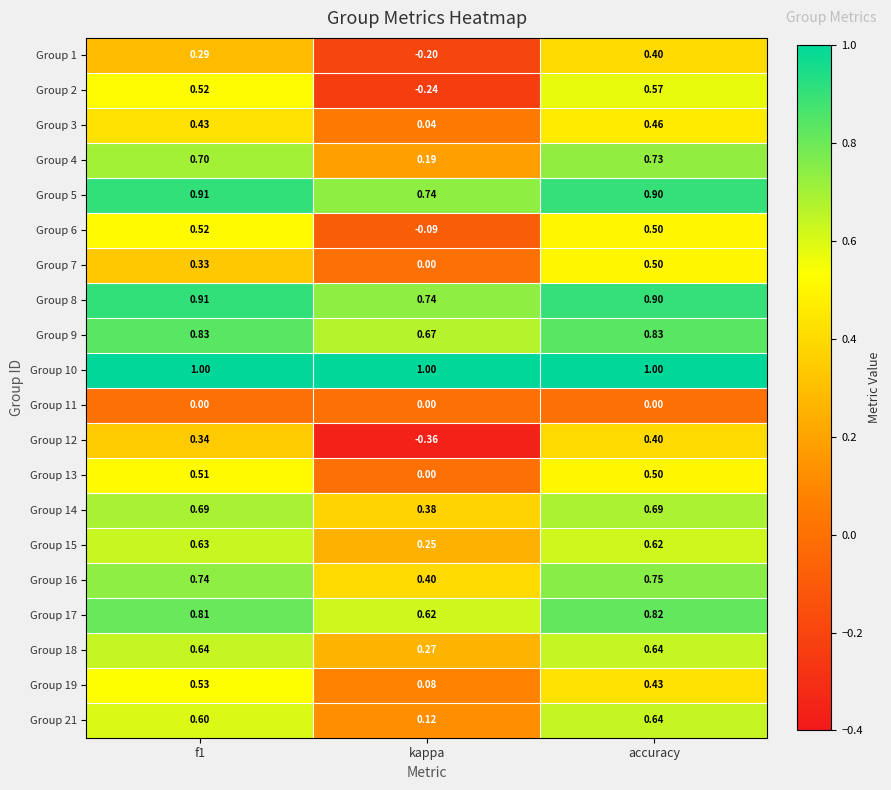

Count the number of categories in the chart.

3